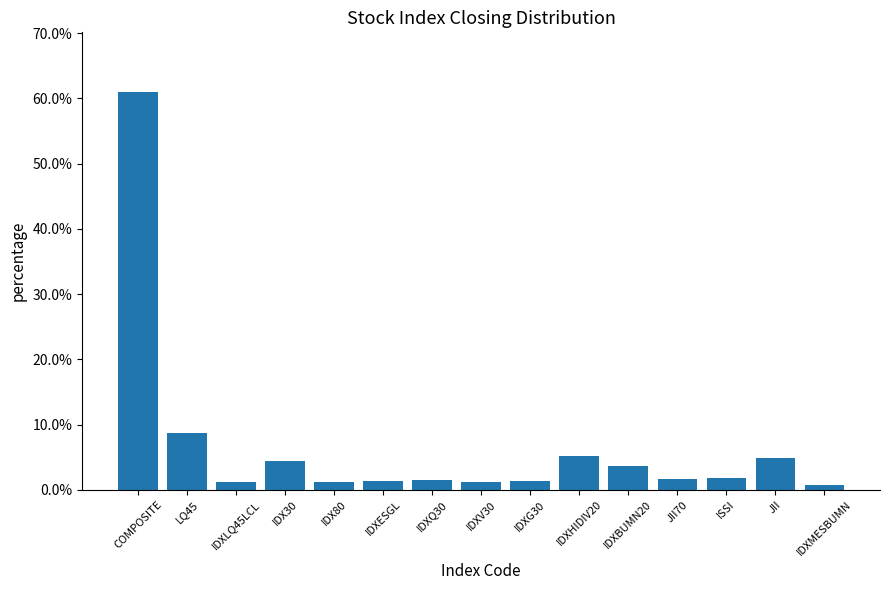

Which category has the highest value across all series?

COMPOSITE